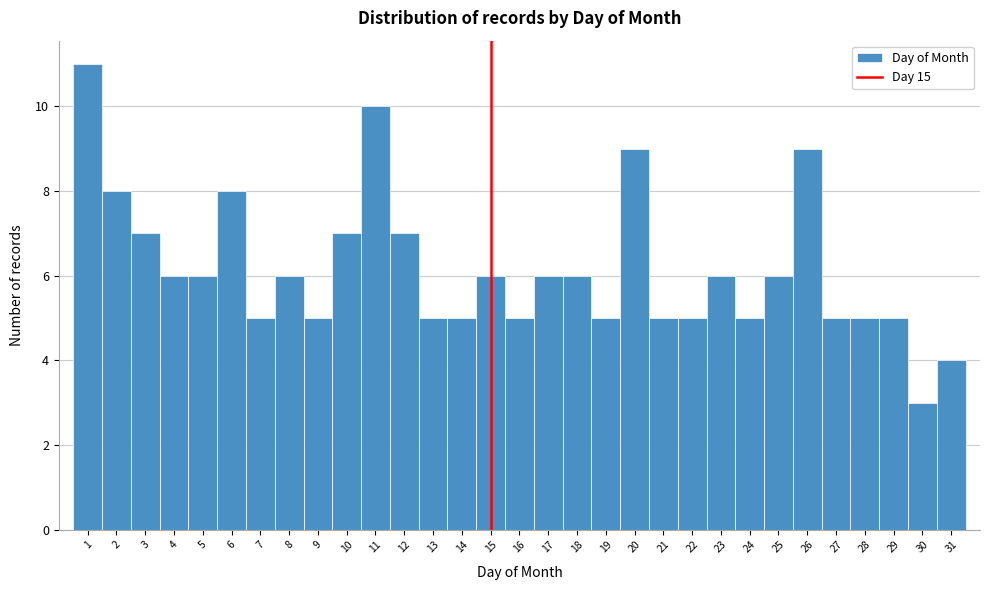

Reading left to right, transcribe this chart: for each bar, give the range it covers on the x-axis and its height. The values are not printed on the chart, so give them approximately, as read against the axis.

0.5 to 1.5: 11
1.5 to 2.5: 8
2.5 to 3.5: 7
3.5 to 4.5: 6
4.5 to 5.5: 6
5.5 to 6.5: 8
6.5 to 7.5: 5
7.5 to 8.5: 6
8.5 to 9.5: 5
9.5 to 10.5: 7
10.5 to 11.5: 10
11.5 to 12.5: 7
12.5 to 13.5: 5
13.5 to 14.5: 5
14.5 to 15.5: 6
15.5 to 16.5: 5
16.5 to 17.5: 6
17.5 to 18.5: 6
18.5 to 19.5: 5
19.5 to 20.5: 9
20.5 to 21.5: 5
21.5 to 22.5: 5
22.5 to 23.5: 6
23.5 to 24.5: 5
24.5 to 25.5: 6
25.5 to 26.5: 9
26.5 to 27.5: 5
27.5 to 28.5: 5
28.5 to 29.5: 5
29.5 to 30.5: 3
30.5 to 31.5: 4